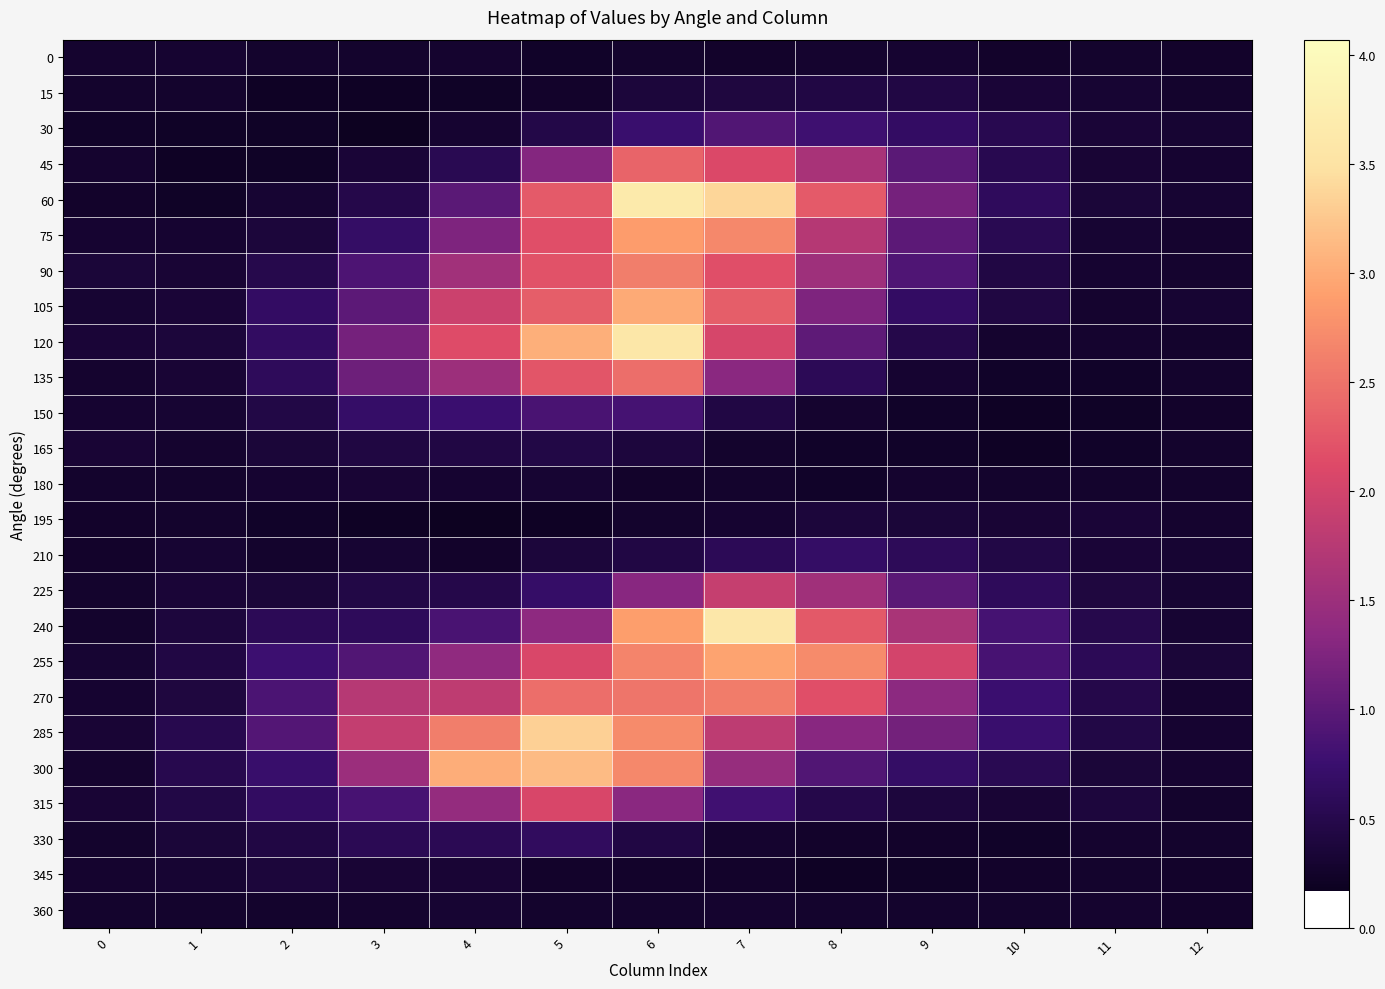

Rank the categories by 270 value from highest to lowest.

7, 6, 5, 8, 4, 3, 9, 2, 10, 11, 1, 0, 12